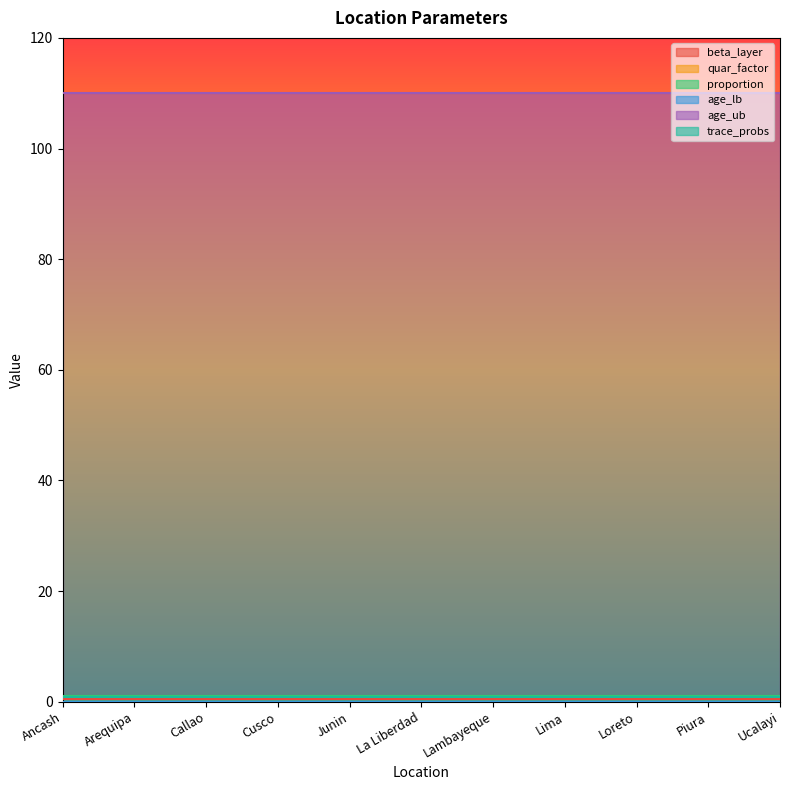

The value of trace_probs at Loreto is 0.4. True or false?

False